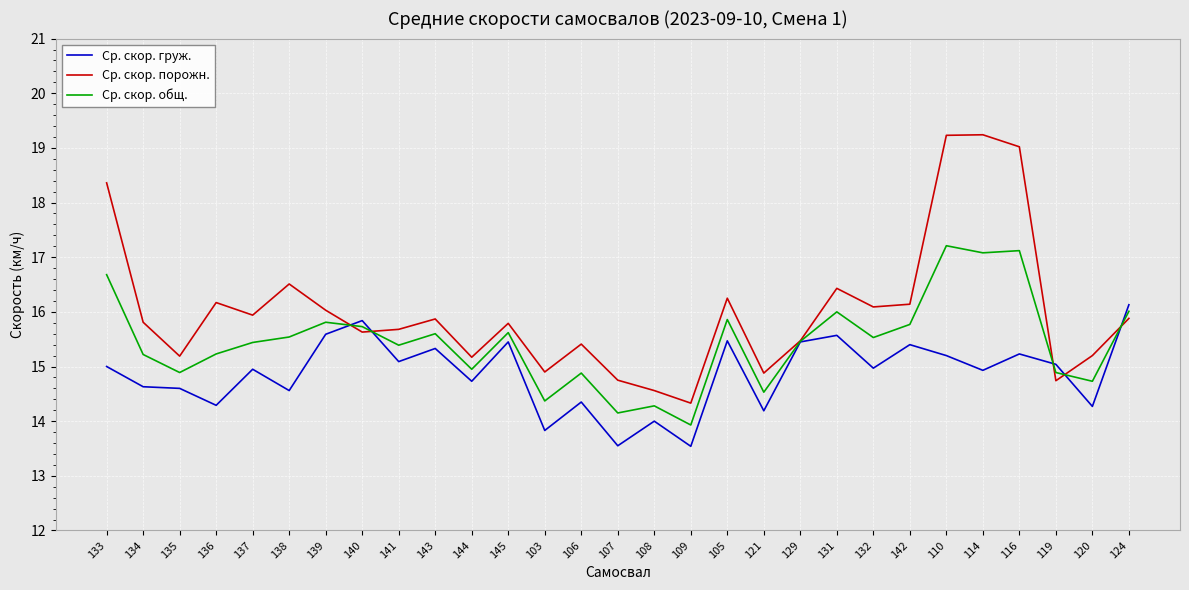

At which category is the sum across all series the highest?

110